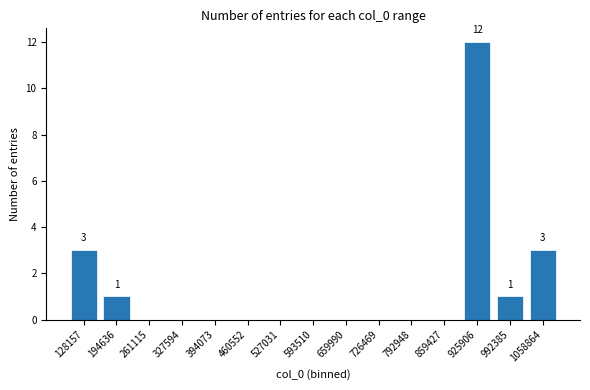

The value at 659990 is 8. True or false?

False